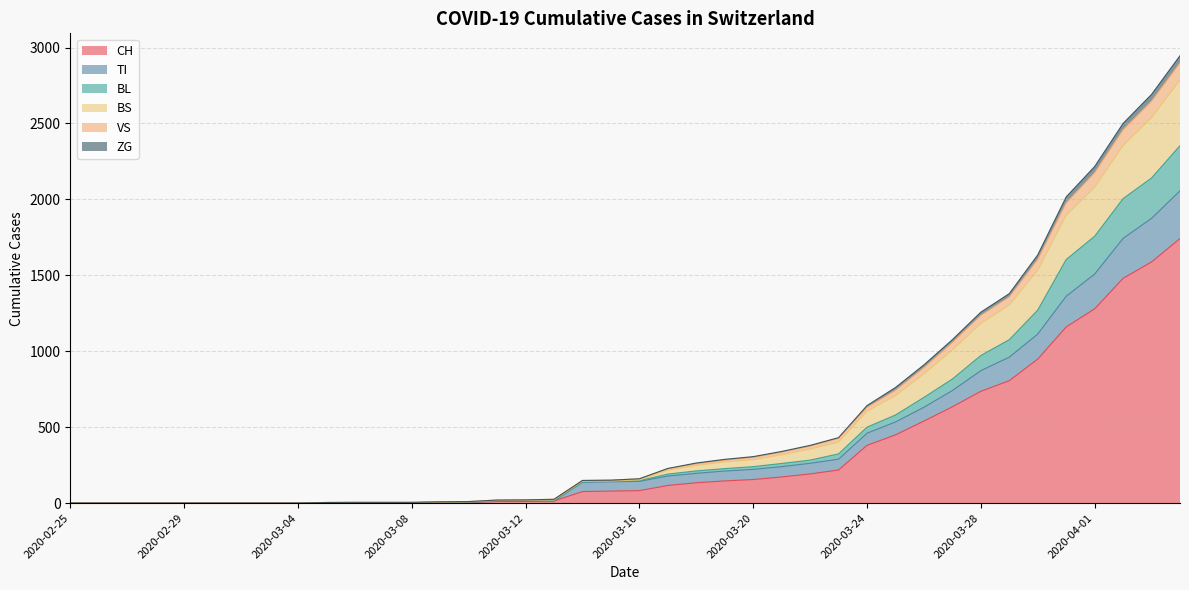

What are all the series names shown in the legend?

CH, TI, BL, BS, VS, ZG